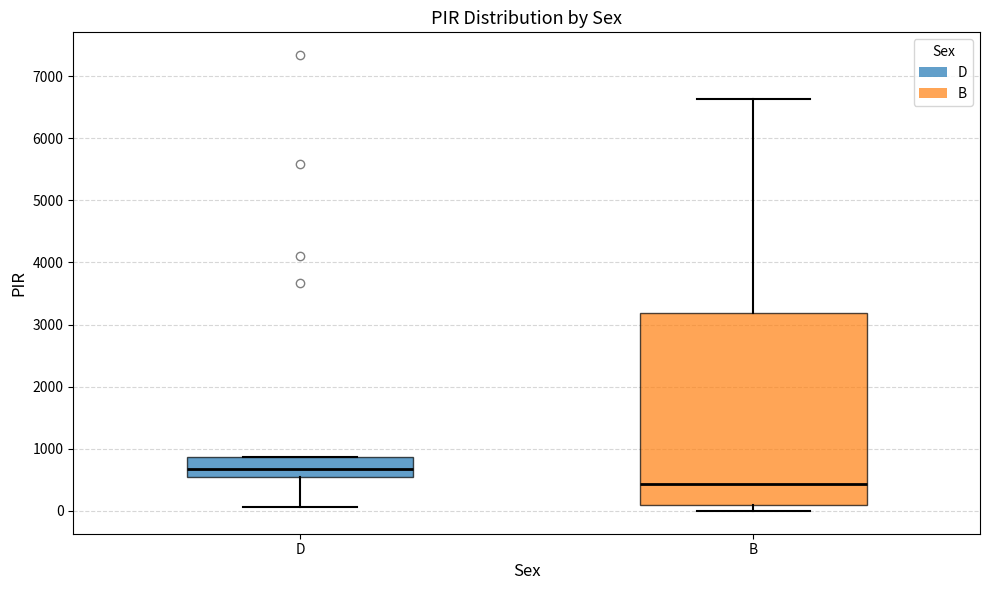

Reading left to right, read every box against the y-axis: the position of its median line, the range the box covers, and the ends of its whiskers. The values are not printed on the chart, so give them approximately, as read against the axis.

D: median 700, box 500 to 900, whiskers 100 to 900
B: median 400, box 100 to 3200, whiskers 0 to 6600